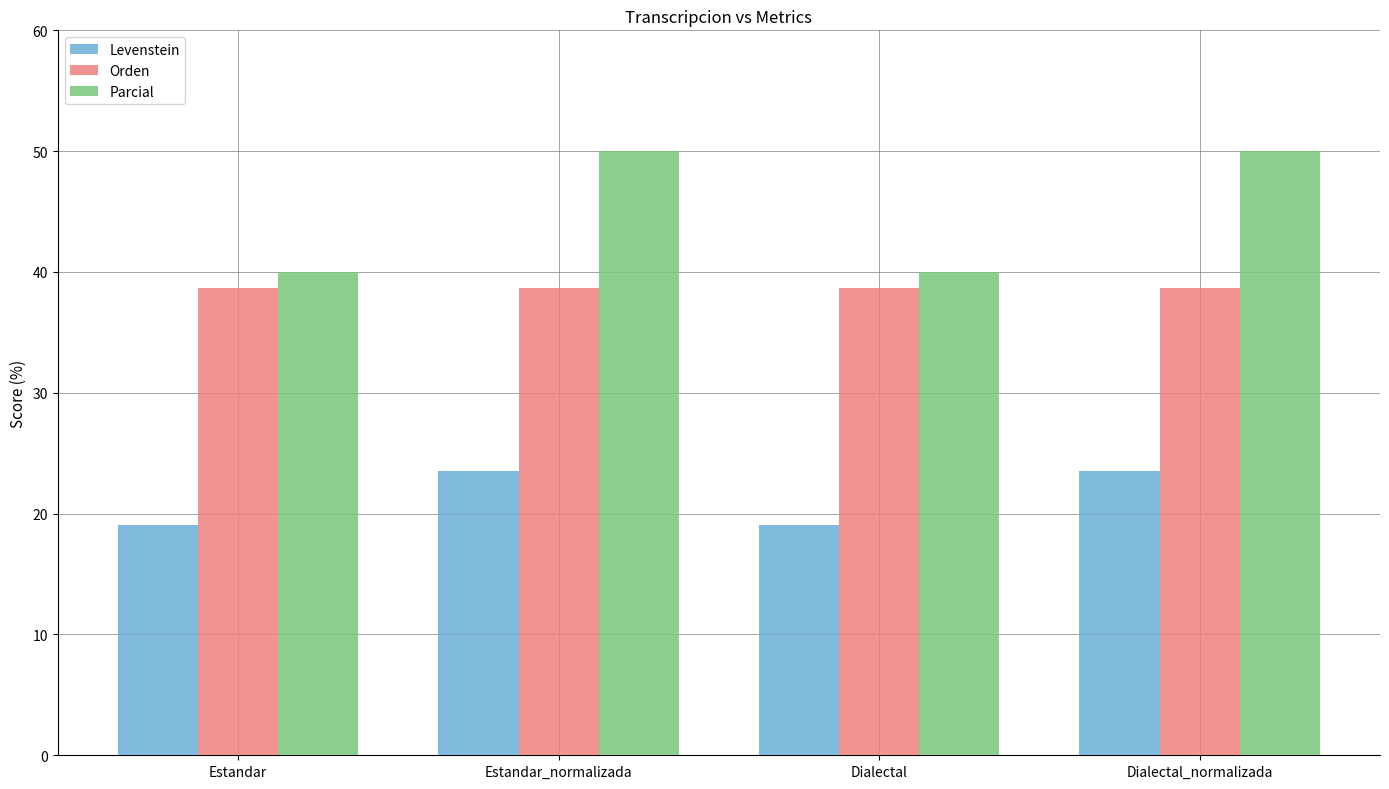

What are all the series names shown in the legend?

Levenstein, Orden, Parcial